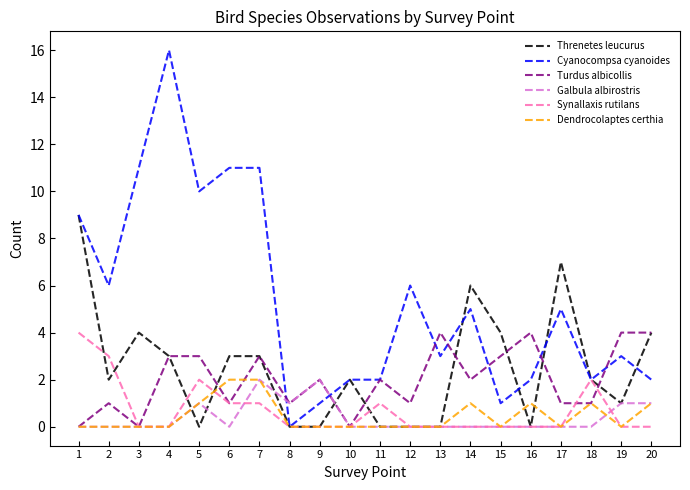

What is the difference between the maximum and second lowest values in the Galbula albirostris series?

2